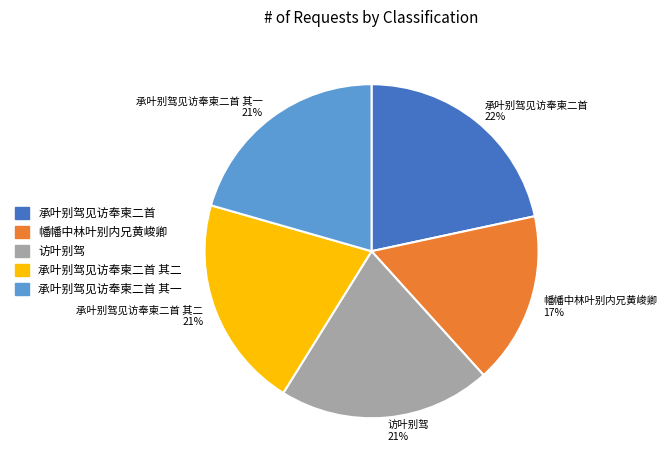

How many segments does this pie chart have?

5